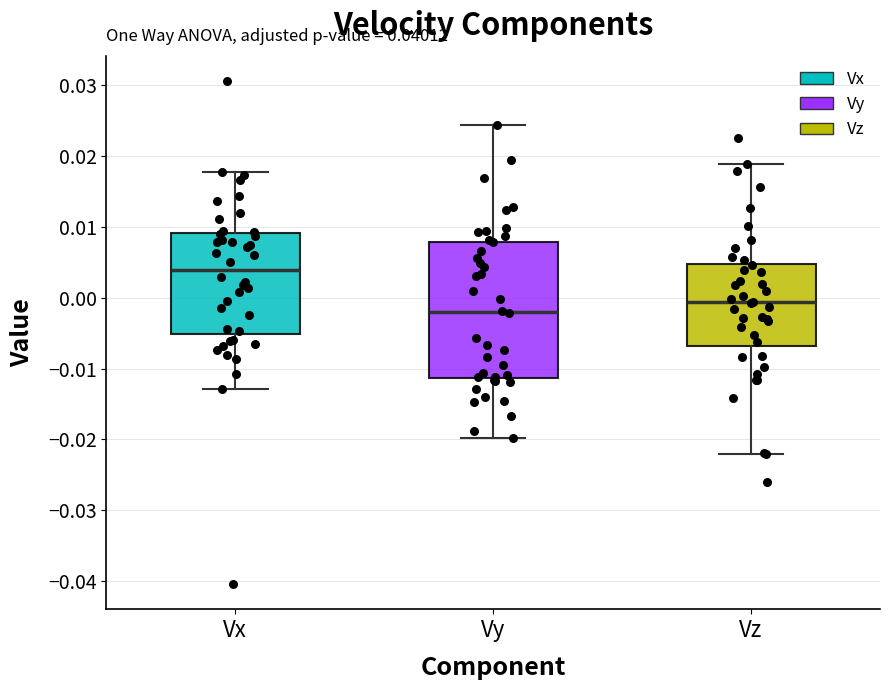

Where does the upper whisker of the box for Vx end on the y-axis? The values are not printed on the chart, so give them approximately, as read against the axis.

0.018